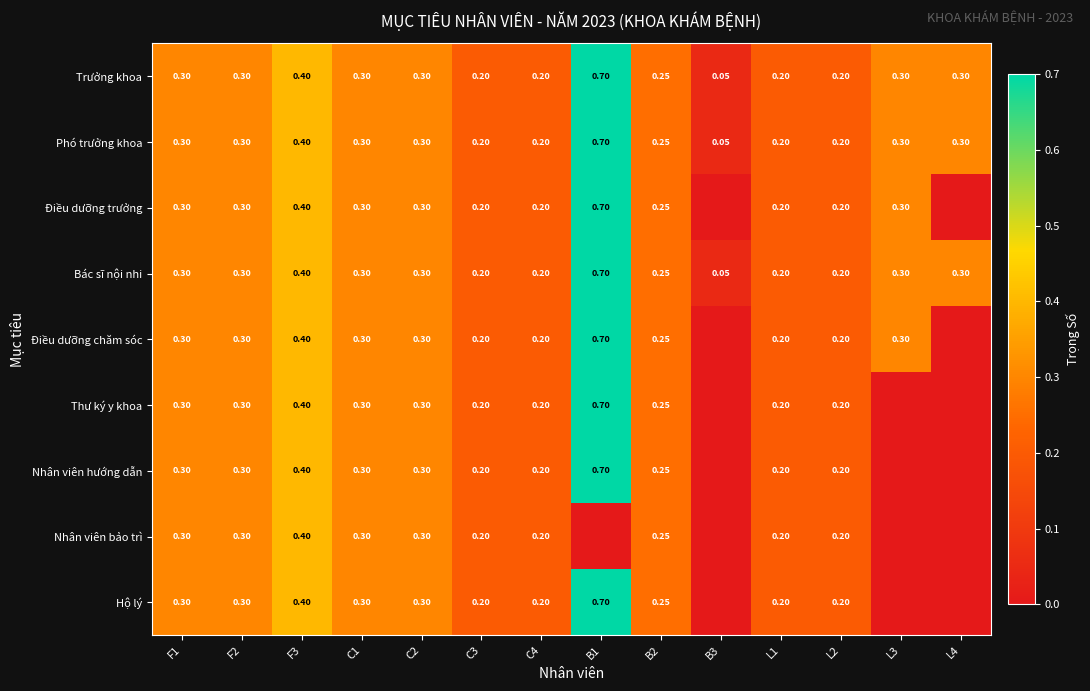

What is the average value of the Phó trưởng khoa series?

0.3